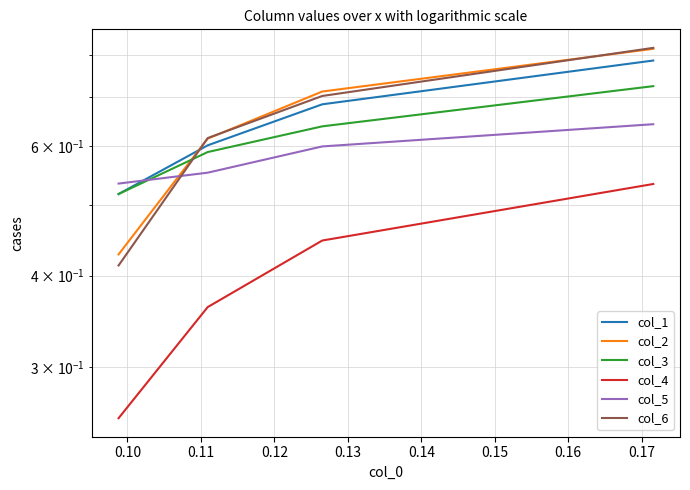

How many lines are shown in the chart?

6